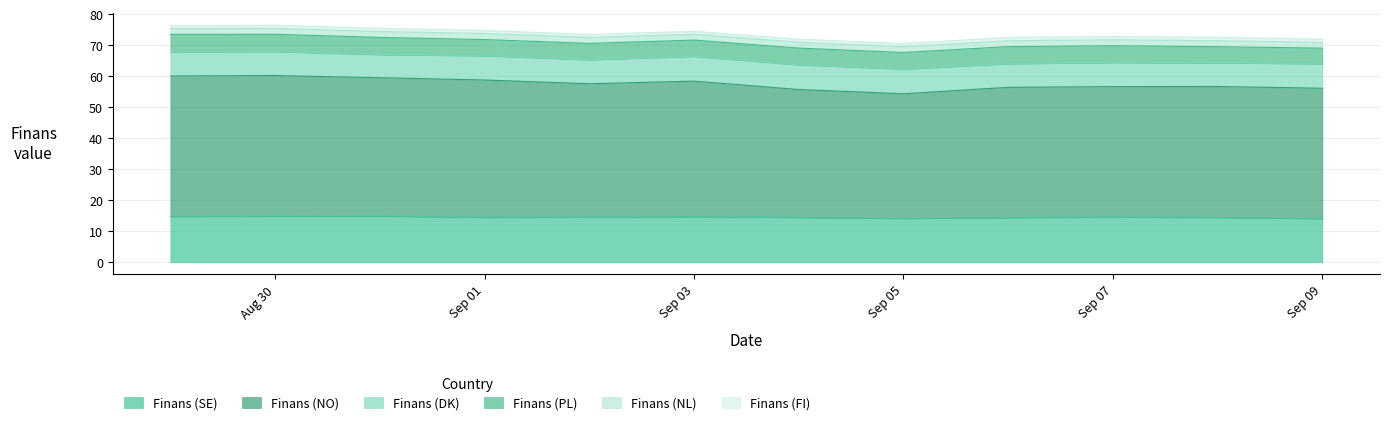

Which series has the largest range (max minus min)?

Finans (NO)